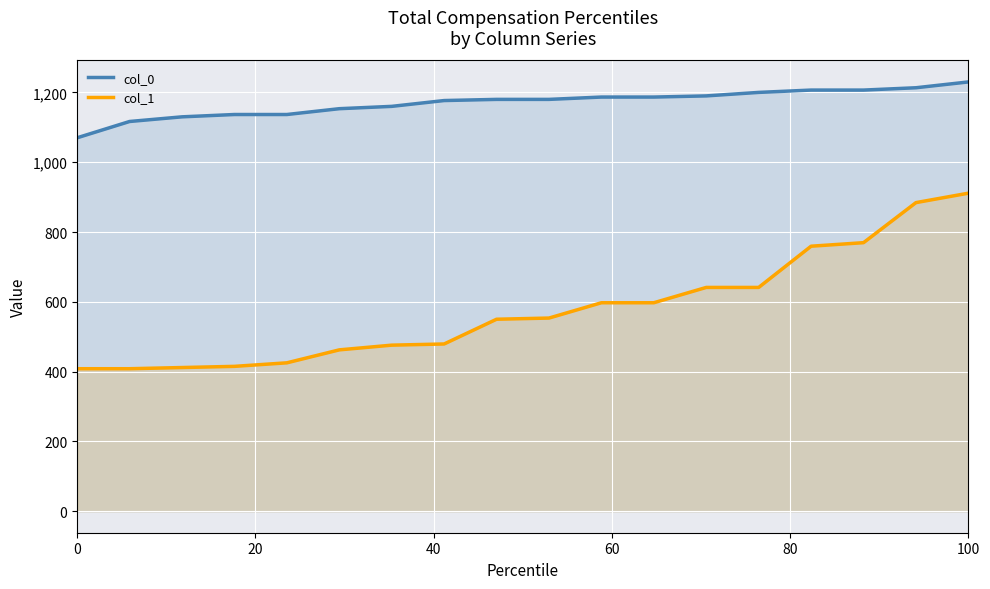

What is the difference between the maximum and minimum values in the col_1 series?

502.9